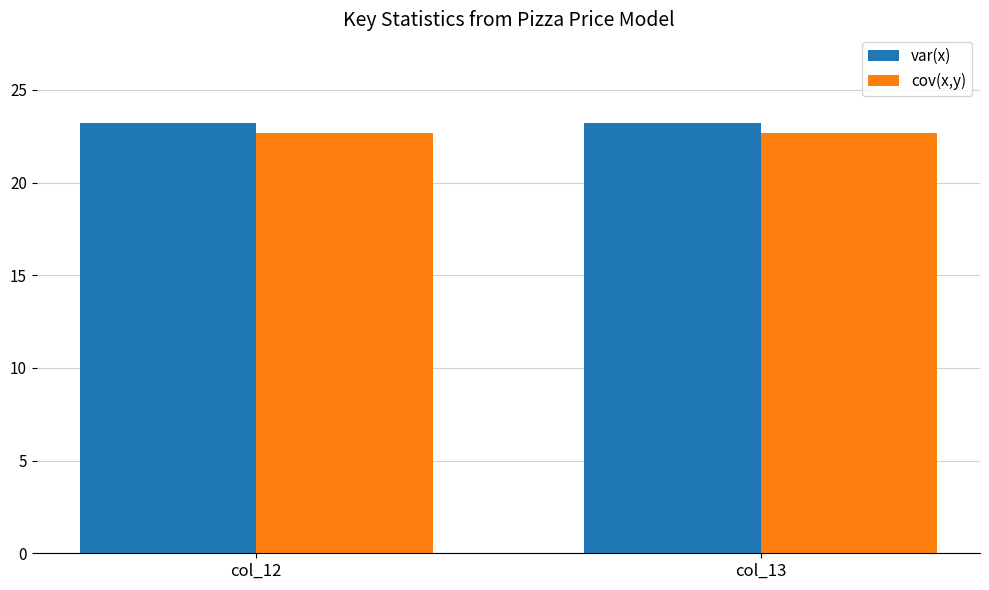

The value of cov(x,y) at col_12 is 11.4. True or false?

False